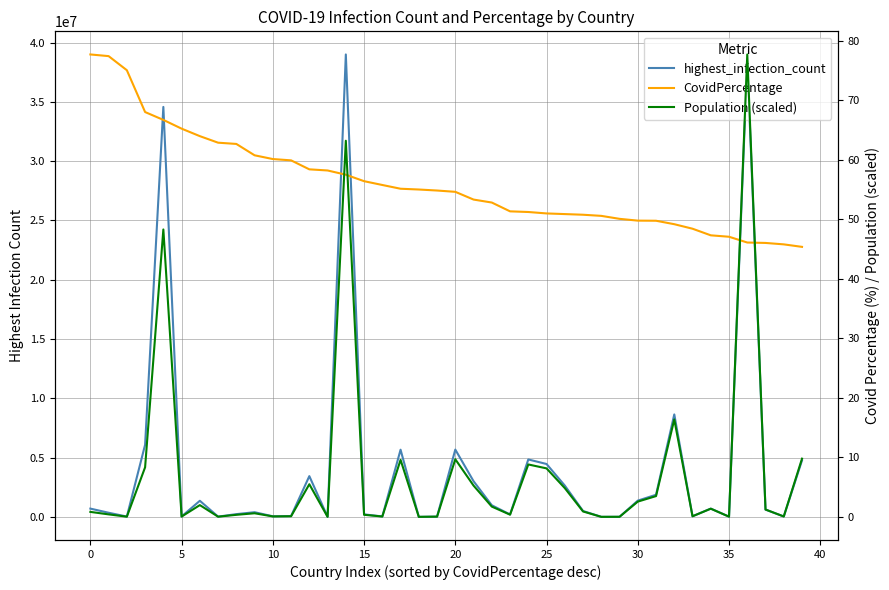

Which category has the lowest value in the Population (scaled) series?

18